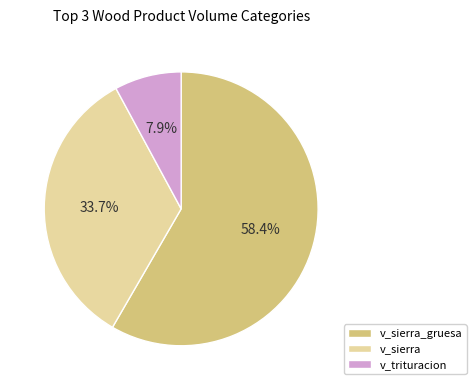

How many segments does this pie chart have?

3